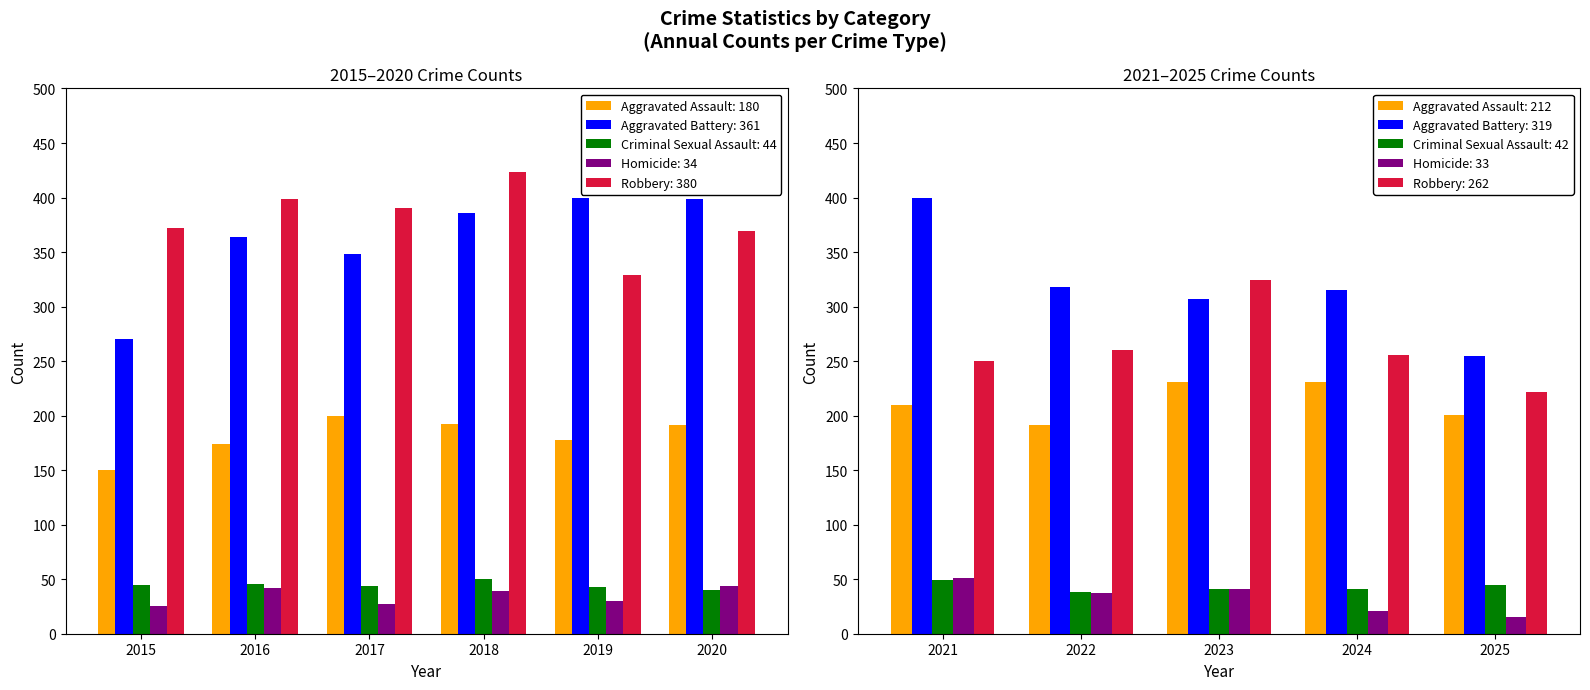

True or false: Criminal Sexual Assault has a value of 22 at 2015.

False